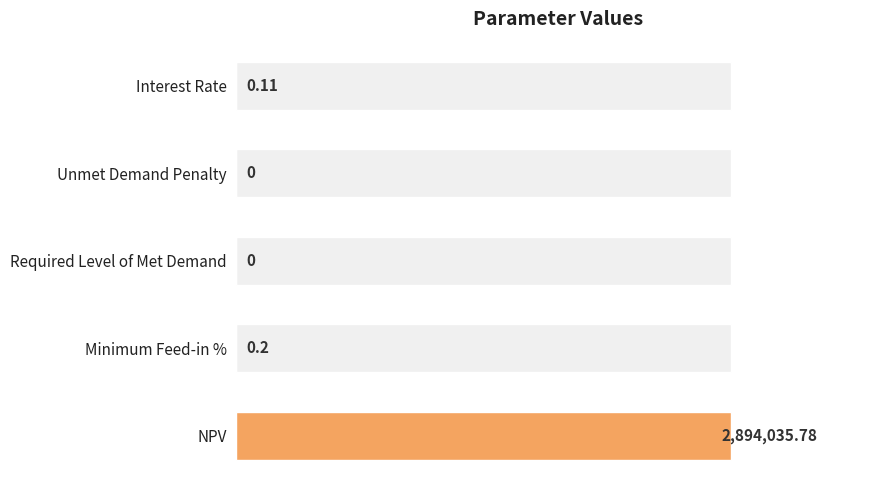

How many distinct data groups are displayed?

1